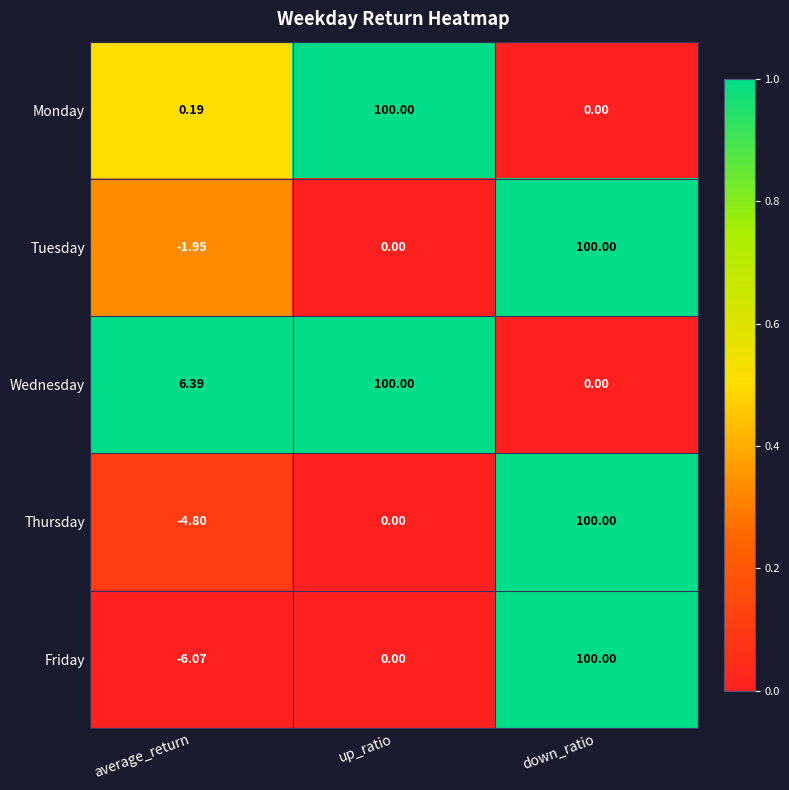

Which series has the largest total across all categories?

Wednesday